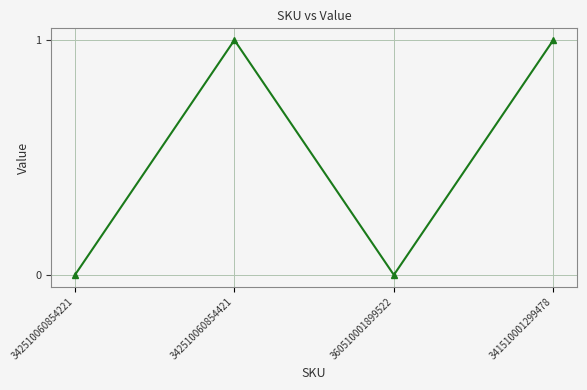

How many data points are less than 1?

2